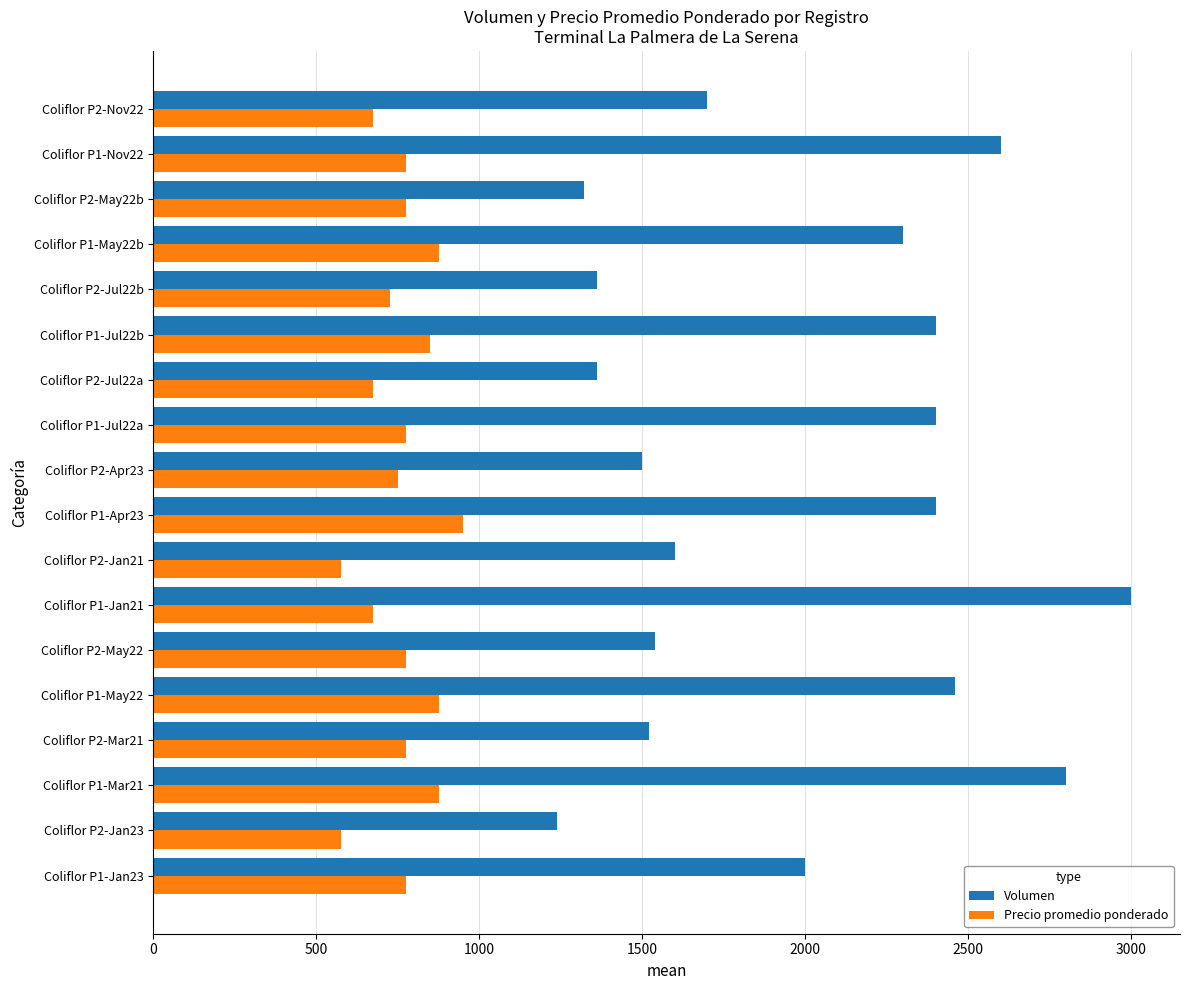

The value of Volumen at Coliflor P2-May22b is 784. True or false?

False